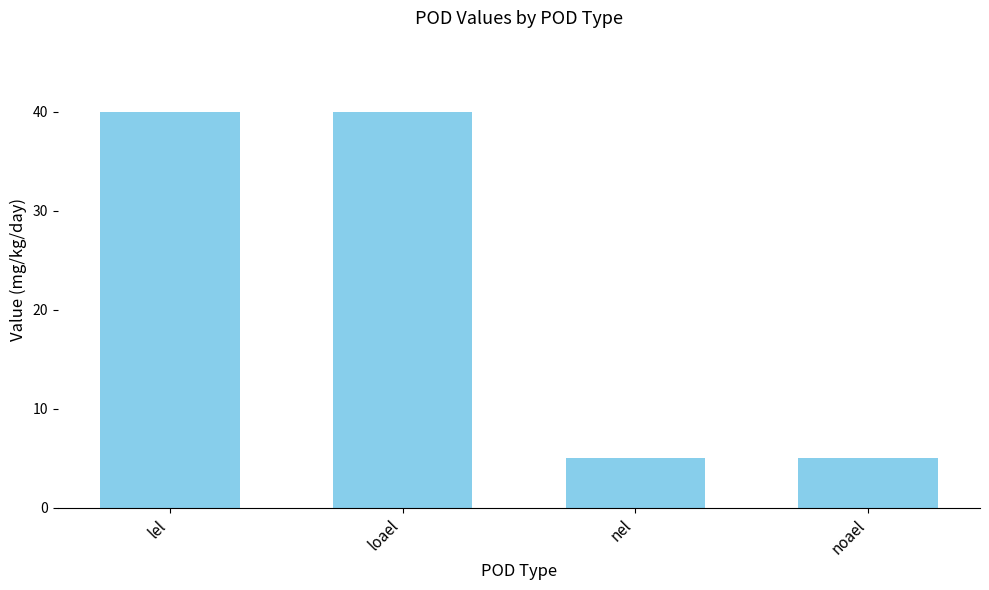

Reading left to right, transcribe all the data shown in this chart.

40	40	5	5